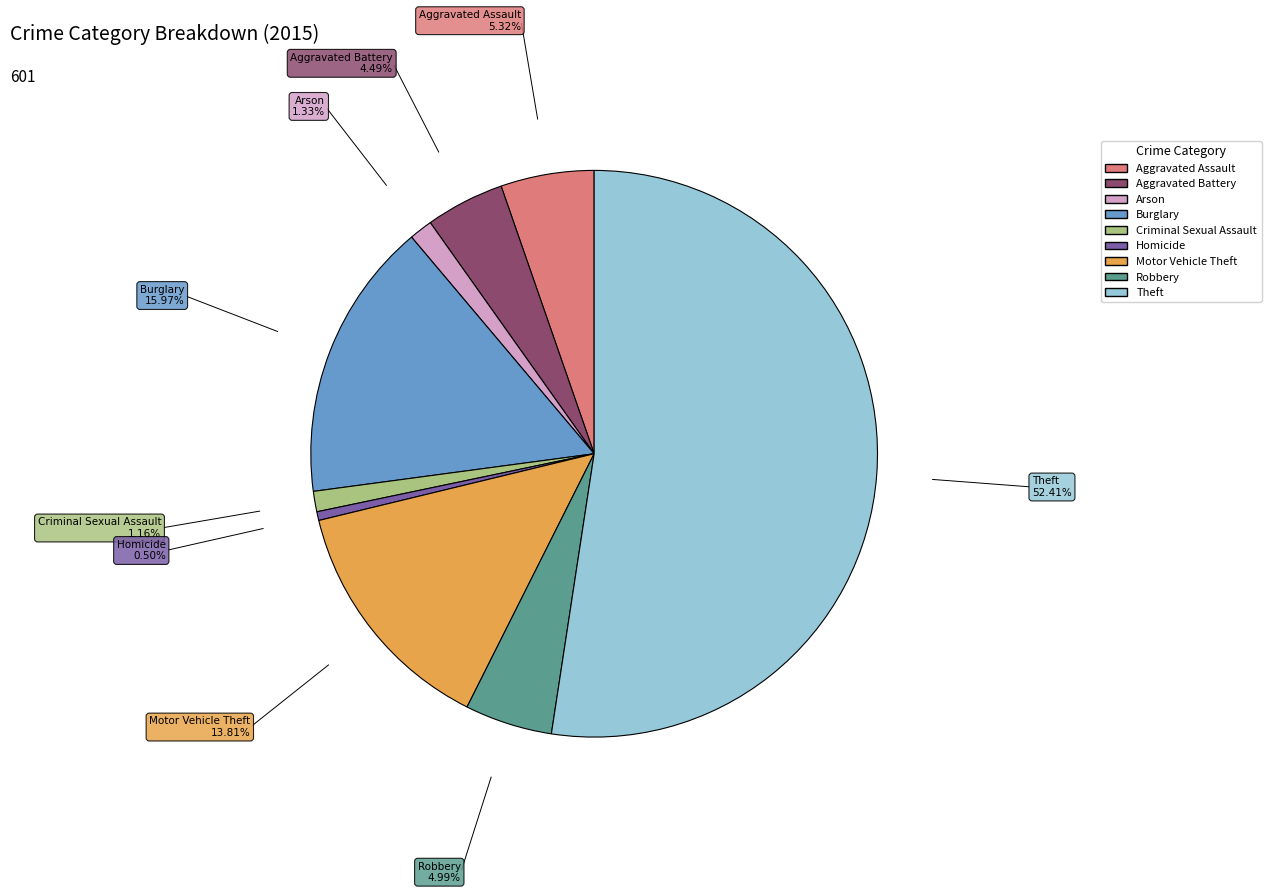

Approximately how many times larger is the value at Theft compared to Burglary?

3.3